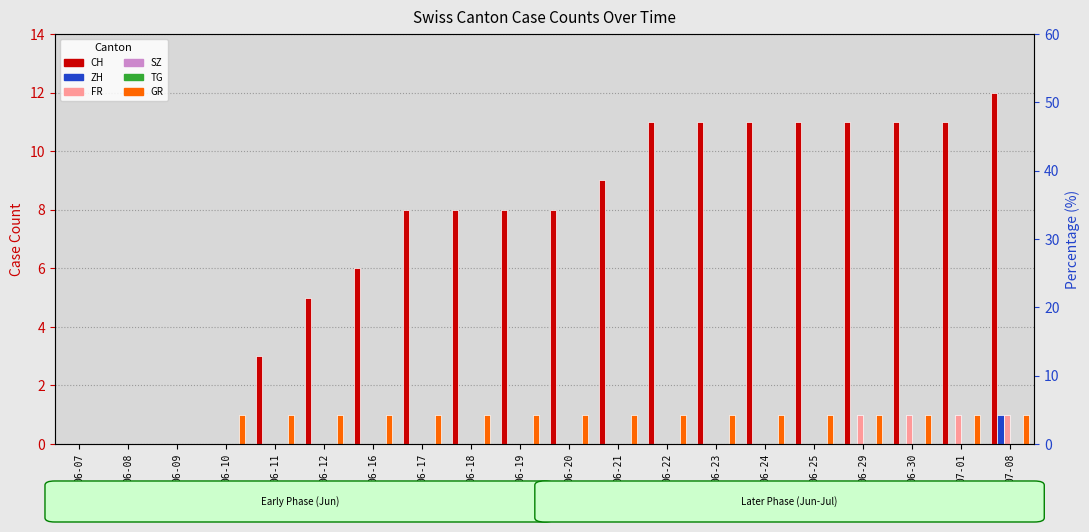

Reading left to right, extract all data points from this chart.

CH: 06-07=0	06-08=0	06-09=0	06-10=0	06-11=3	06-12=5	06-16=6	06-17=8	06-18=8	06-19=8	06-20=8	06-21=9	06-22=11	06-23=11	06-24=11	06-25=11	06-29=11	06-30=11	07-01=11	07-08=12
ZH: 06-07=0	06-08=0	06-09=0	06-10=0	06-11=0	06-12=0	06-16=0	06-17=0	06-18=0	06-19=0	06-20=0	06-21=0	06-22=0	06-23=0	06-24=0	06-25=0	06-29=0	06-30=0	07-01=0	07-08=1
FR: 06-07=0	06-08=0	06-09=0	06-10=0	06-11=0	06-12=0	06-16=0	06-17=0	06-18=0	06-19=0	06-20=0	06-21=0	06-22=0	06-23=0	06-24=0	06-25=0	06-29=1	06-30=1	07-01=1	07-08=1
SZ: 06-07=0	06-08=0	06-09=0	06-10=0	06-11=0	06-12=0	06-16=0	06-17=0	06-18=0	06-19=0	06-20=0	06-21=0	06-22=0	06-23=0	06-24=0	06-25=0	06-29=0	06-30=0	07-01=0	07-08=0
TG: 06-07=0	06-08=0	06-09=0	06-10=0	06-11=0	06-12=0	06-16=0	06-17=0	06-18=0	06-19=0	06-20=0	06-21=0	06-22=0	06-23=0	06-24=0	06-25=0	06-29=0	06-30=0	07-01=0	07-08=0
GR: 06-07=0	06-08=0	06-09=0	06-10=1	06-11=1	06-12=1	06-16=1	06-17=1	06-18=1	06-19=1	06-20=1	06-21=1	06-22=1	06-23=1	06-24=1	06-25=1	06-29=1	06-30=1	07-01=1	07-08=1